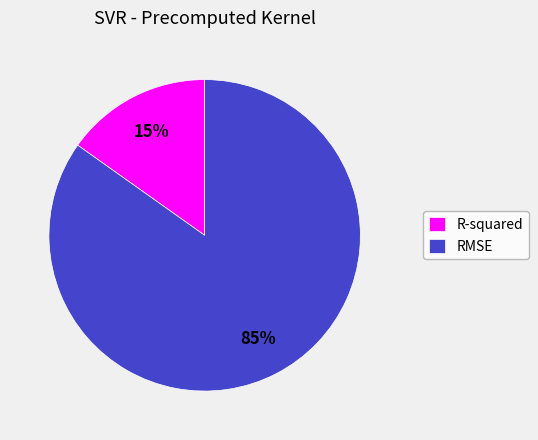

To the nearest percent, what percentage of the pie is RMSE?

85%